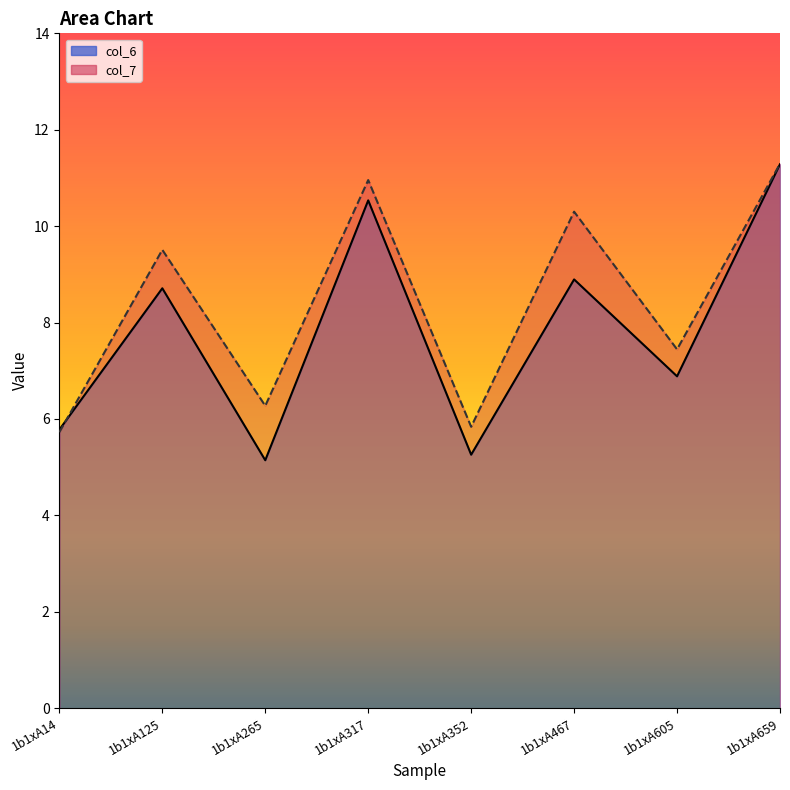

Reading left to right, list all the values displayed in this chart.

col_6: 1b1xA14=5.8	1b1xA125=8.7	1b1xA265=5.1	1b1xA317=10.5	1b1xA352=5.3	1b1xA467=8.9	1b1xA605=6.9	1b1xA659=11.3
col_7: 1b1xA14=5.7	1b1xA125=9.5	1b1xA265=6.3	1b1xA317=11.0	1b1xA352=5.8	1b1xA467=10.3	1b1xA605=7.4	1b1xA659=11.3